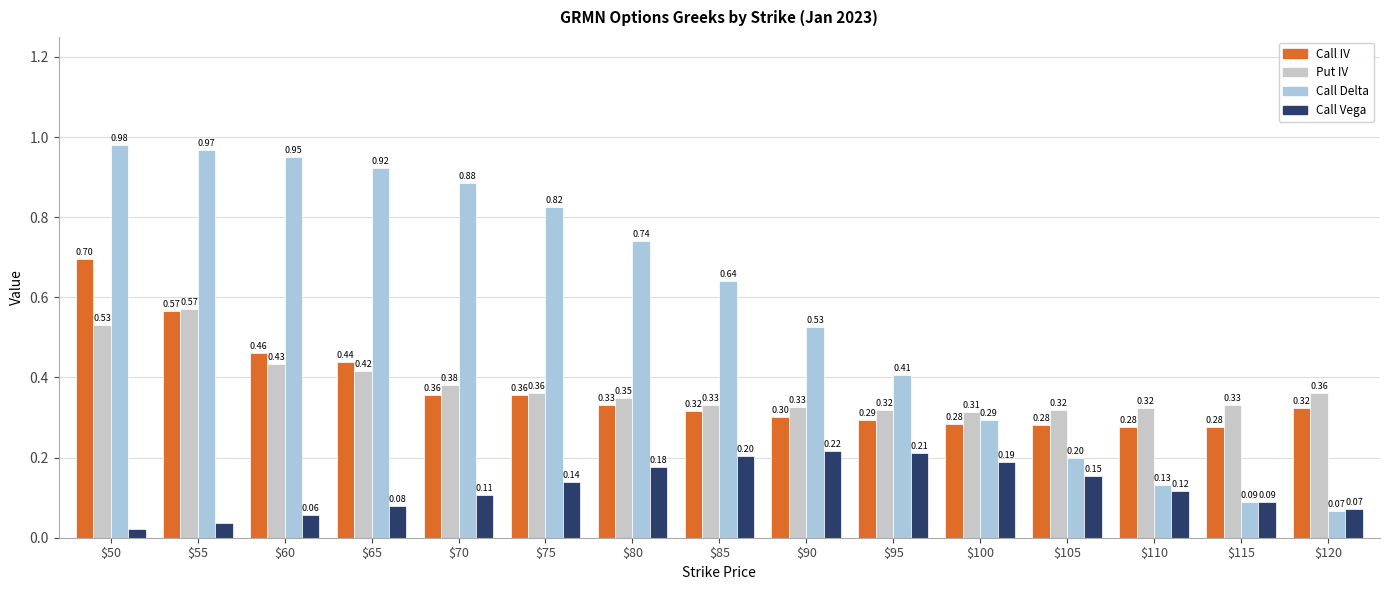

What is the spread (max minus min) of values at $75?

0.7